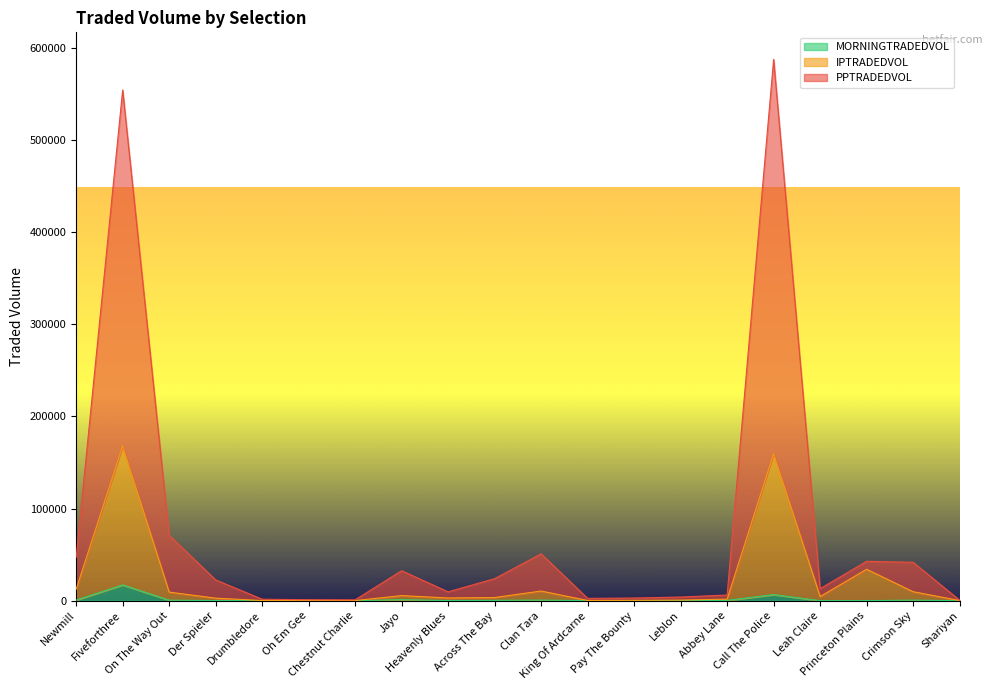

What is the greatest value displayed?

587320.1